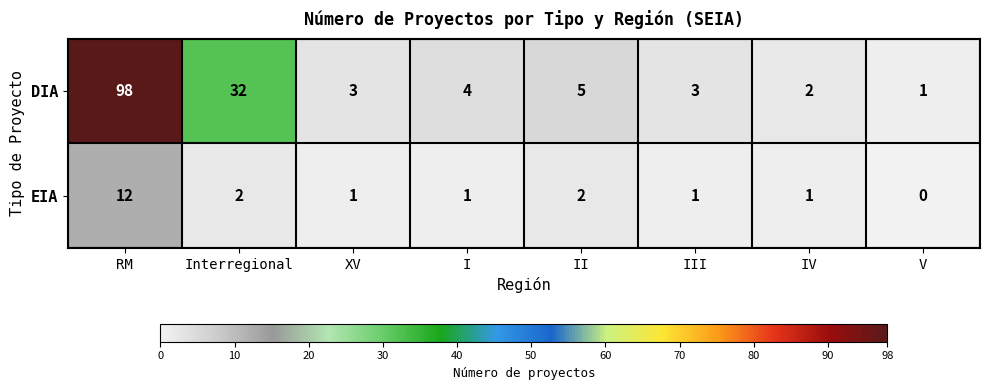

Is it true that EIA equals 12 at RM?

True